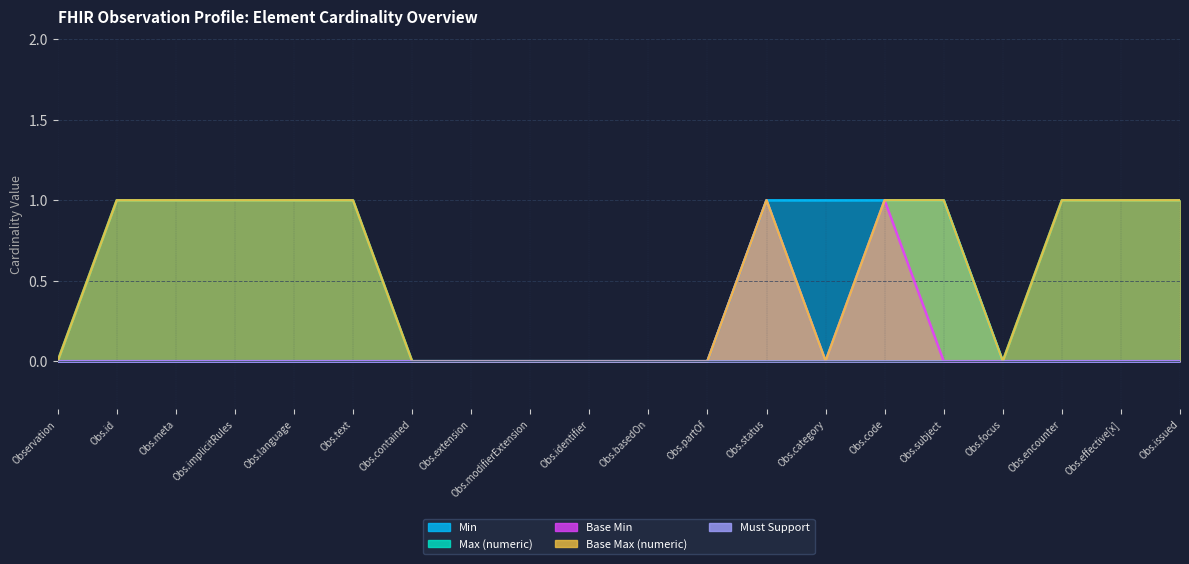

At which category does Max (numeric) reach its first local valley?

Obs.category